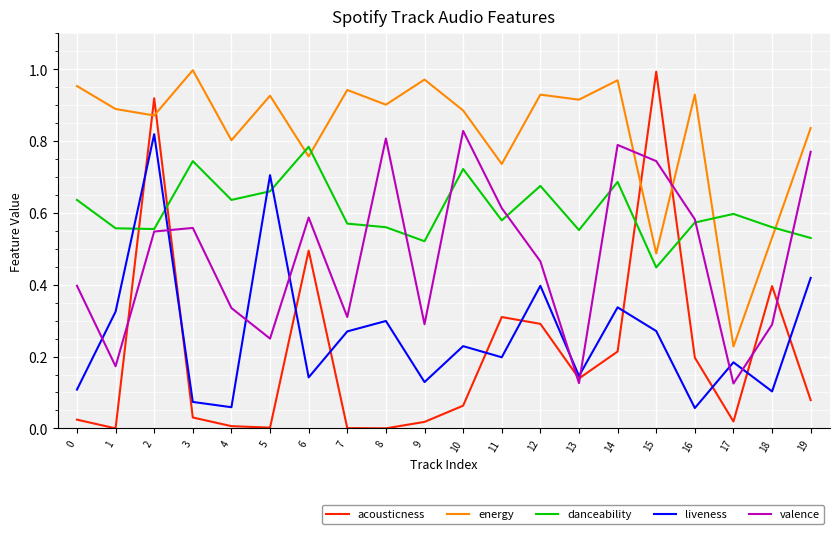

True or false: liveness and energy cross at least once.

False